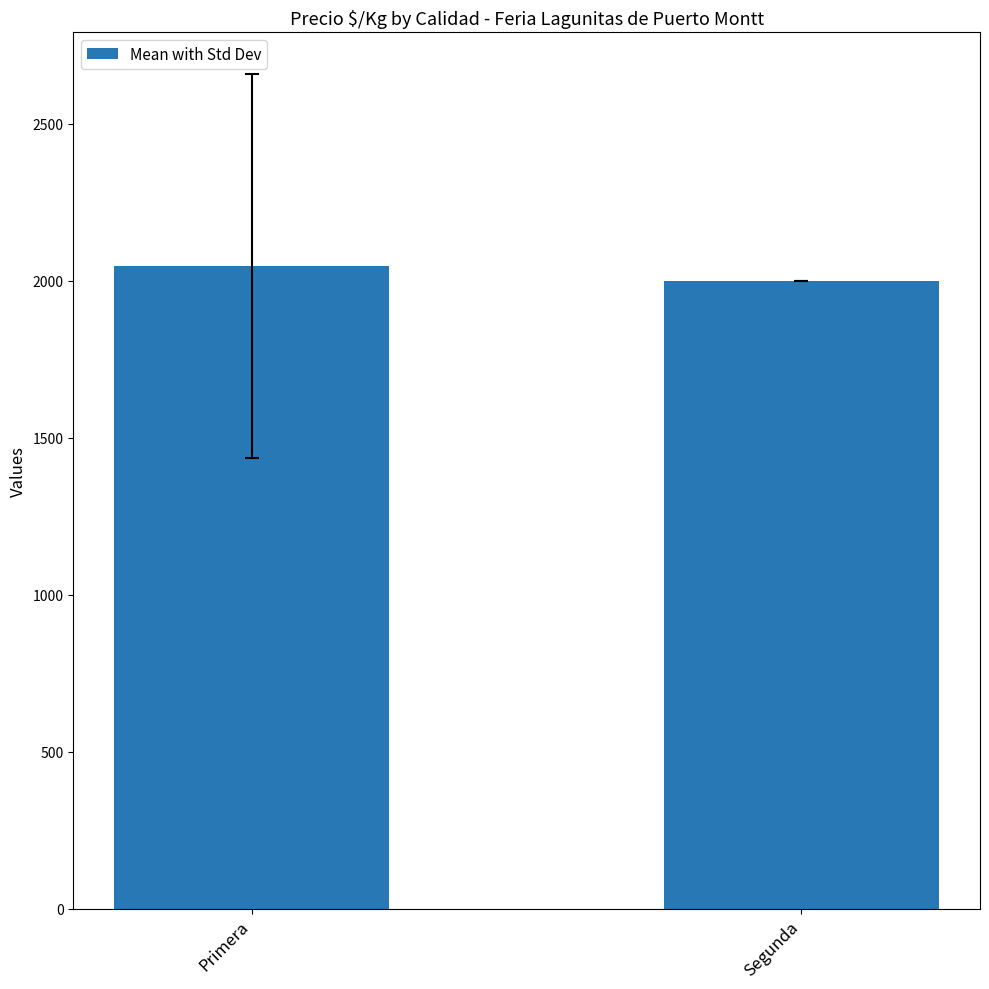

Rank the categories by value from lowest to highest.

Segunda, Primera